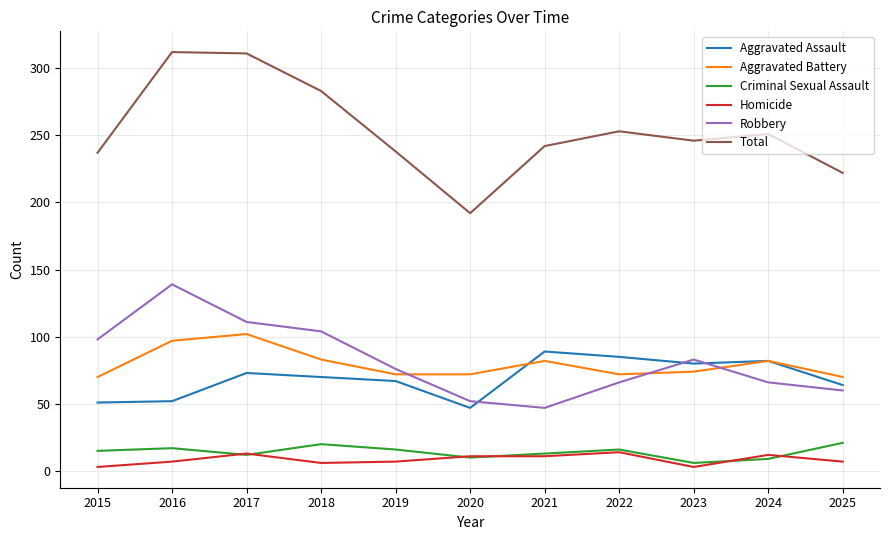

Does the chart have visible grid lines?

Yes